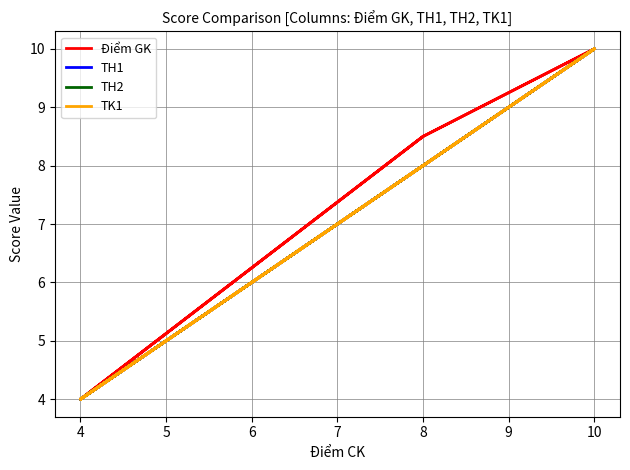

What is the greatest value displayed?

10.0